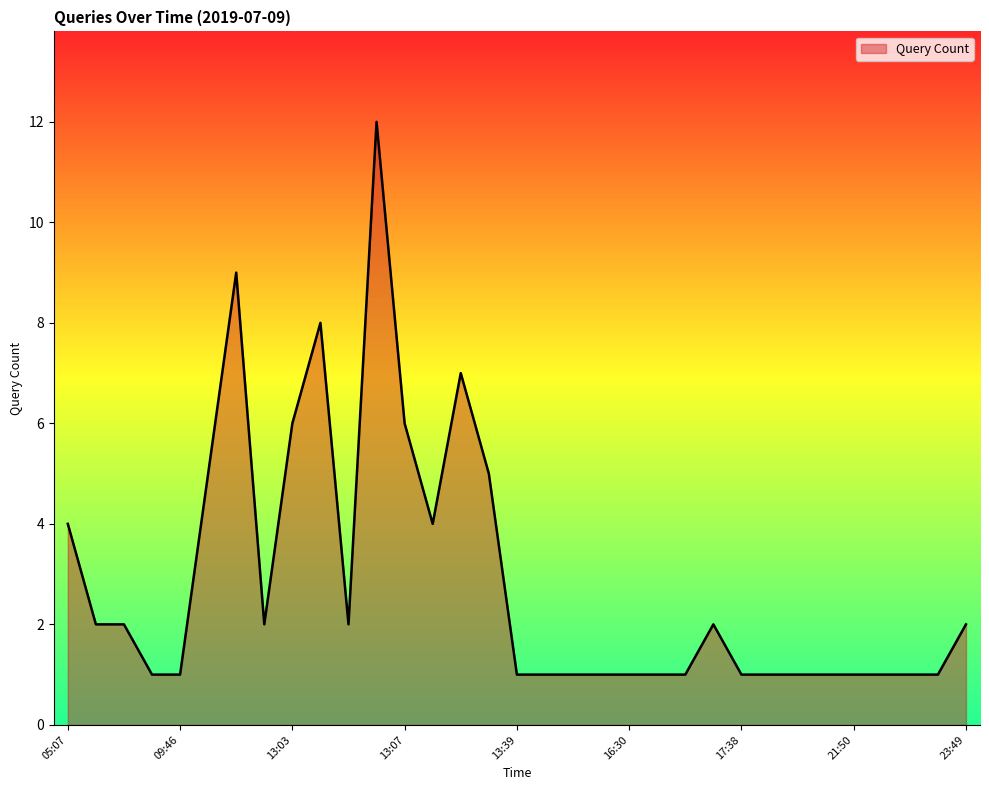

What is the difference between the maximum and minimum values?

11